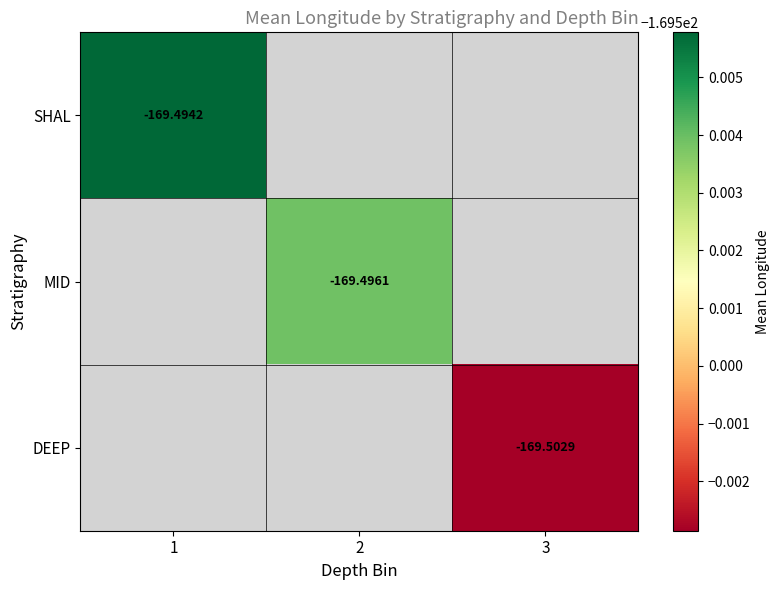

What is the minimum value shown in the chart?

-169.5